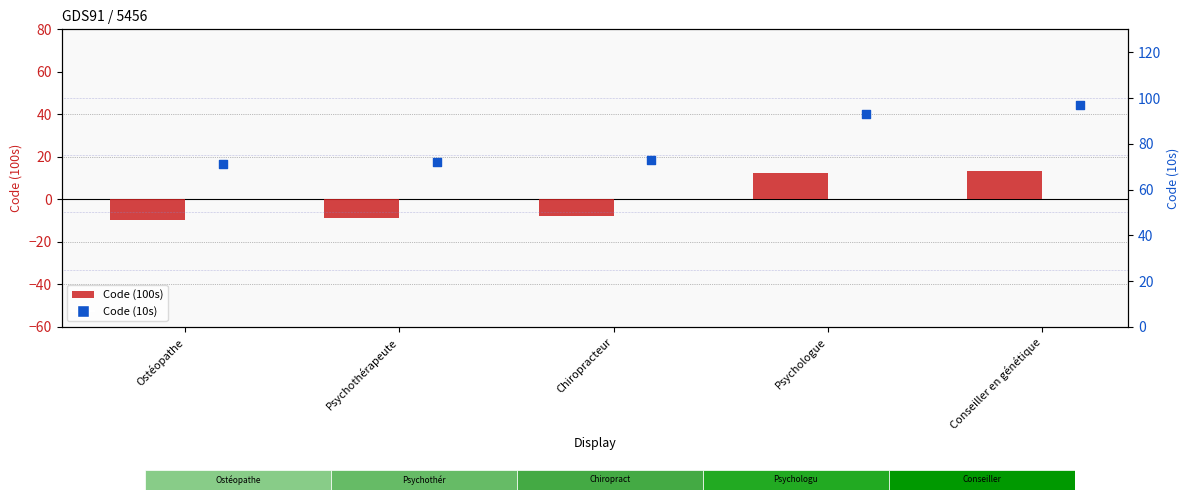

Which series reaches the maximum Y coordinate?

Code (10s)